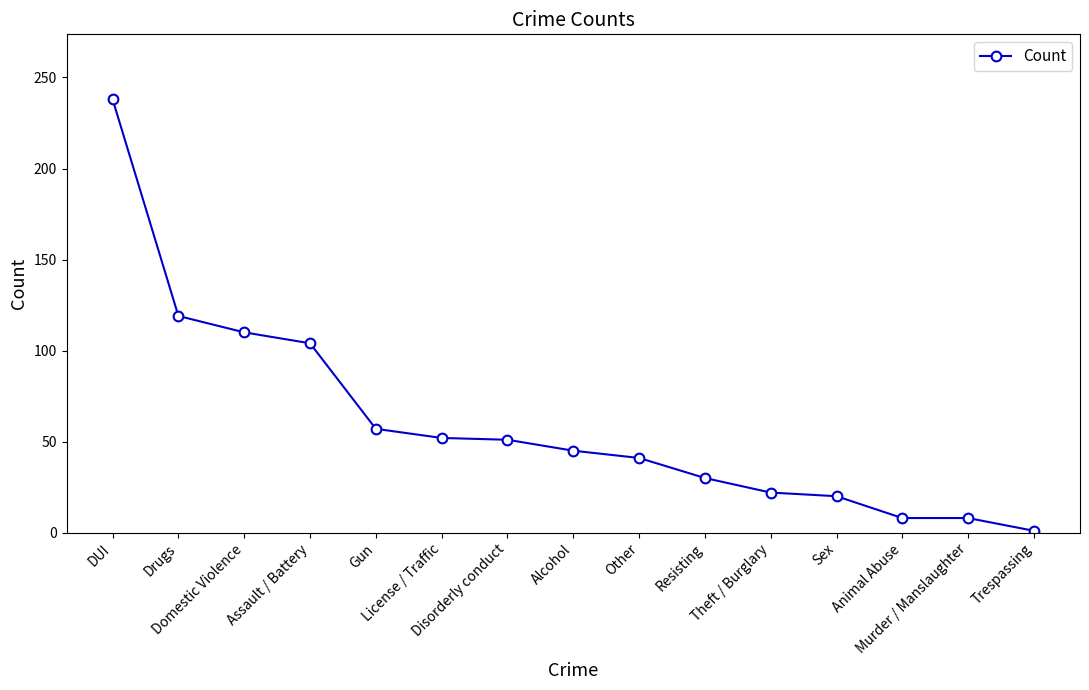

Is this an area chart (filled region under the line)?

No